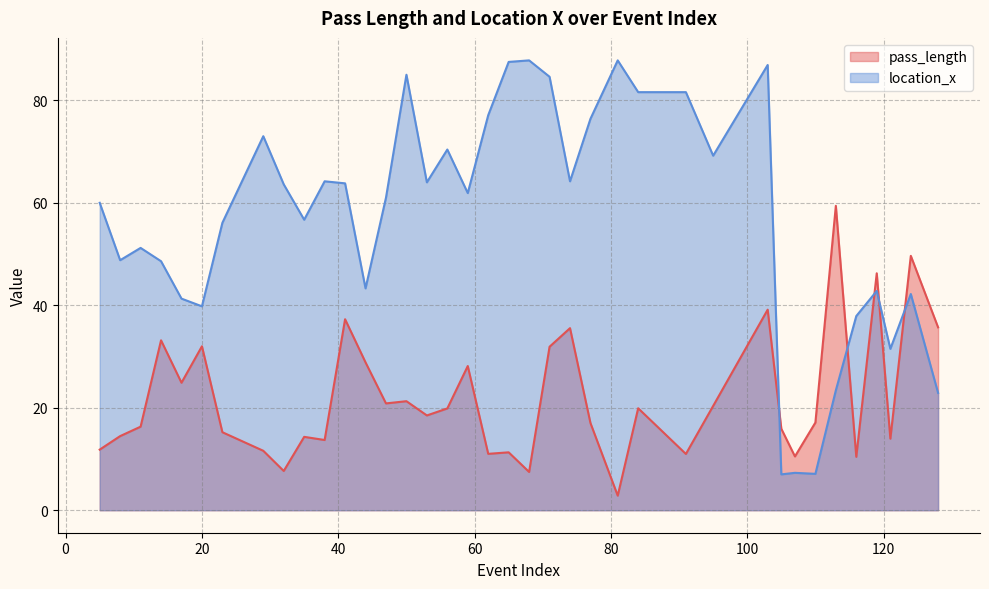

Reading left to right, extract all data points from this chart.

pass_length: 5=11.8	8=14.5	11=16.3	14=33.2	17=24.9	20=32.0	23=15.2	29=11.6	32=7.7	35=14.3	38=13.7	41=37.3	44=28.9	47=20.8	50=21.3	53=18.5	56=19.9	59=28.1	62=11.0	65=11.3	68=7.5	71=31.9	74=35.5	77=17.0	81=2.8	84=19.9	91=11.0	95=20.4	103=39.1	105=15.9	107=10.5	110=17.1	113=59.4	116=10.4	119=46.2	121=14.0	124=49.6	128=35.7
location_x: 5=60.0	8=48.8	11=51.2	14=48.6	17=41.3	20=39.8	23=56.1	29=73.0	32=63.6	35=56.7	38=64.2	41=63.8	44=43.3	47=61.0	50=85.0	53=64.0	56=70.4	59=61.9	62=77.1	65=87.5	68=87.8	71=84.6	74=64.2	77=76.4	81=87.8	84=81.6	91=81.6	95=69.2	103=86.9	105=7.0	107=7.3	110=7.1	113=23.4	116=37.9	119=42.8	121=31.5	124=42.2	128=22.9